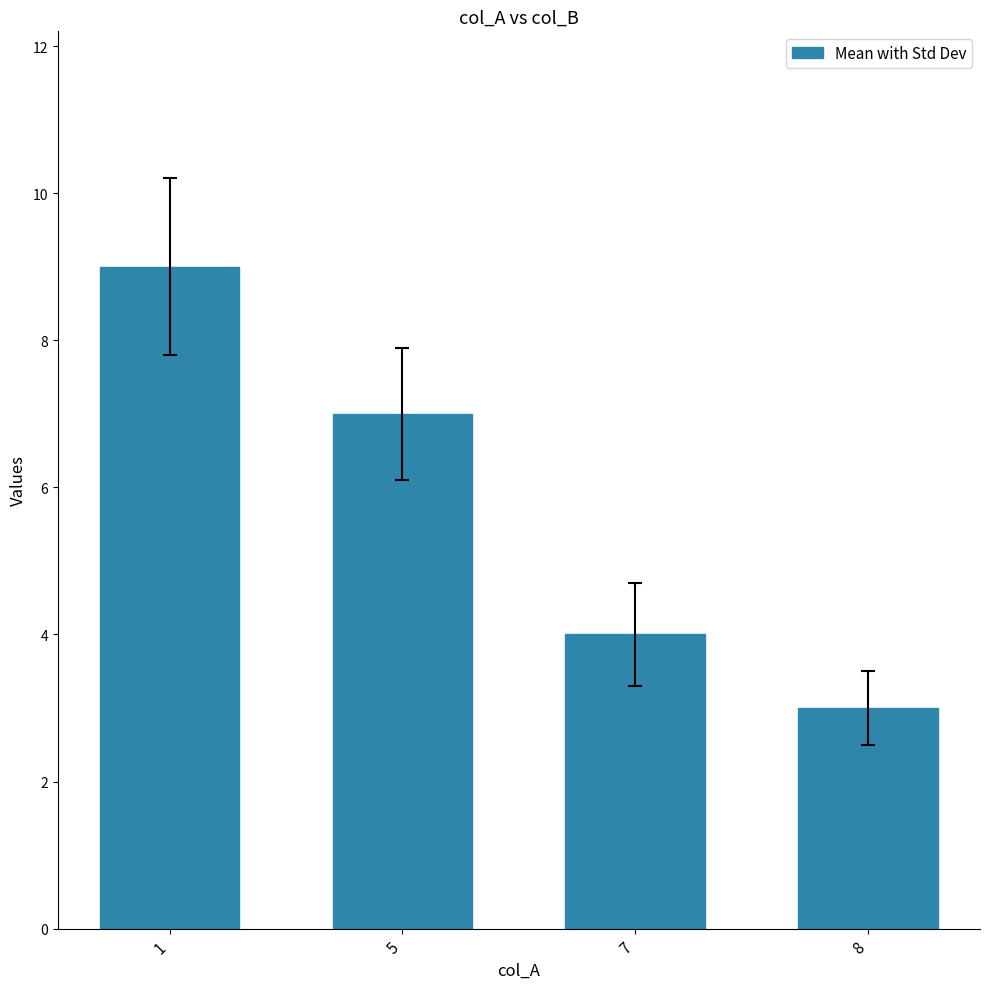

Approximately how many times larger is the value at 7 compared to 5?

0.6